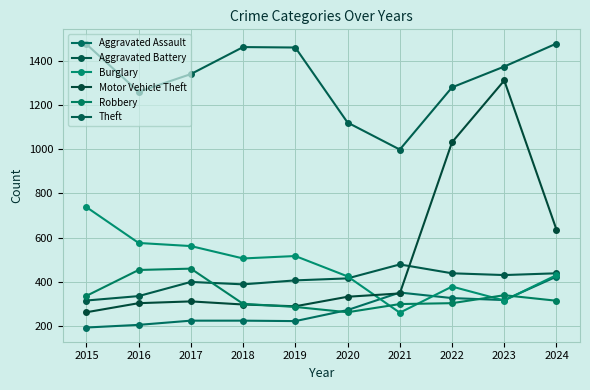

The value of Robbery at 2015 is 146. True or false?

False